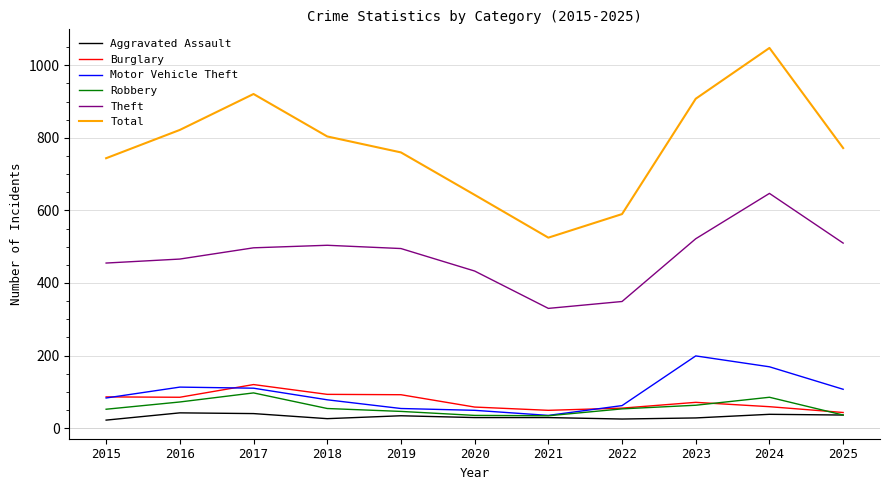

In Motor Vehicle Theft, how many points are higher than both neighbors (excluding endpoints)?

2